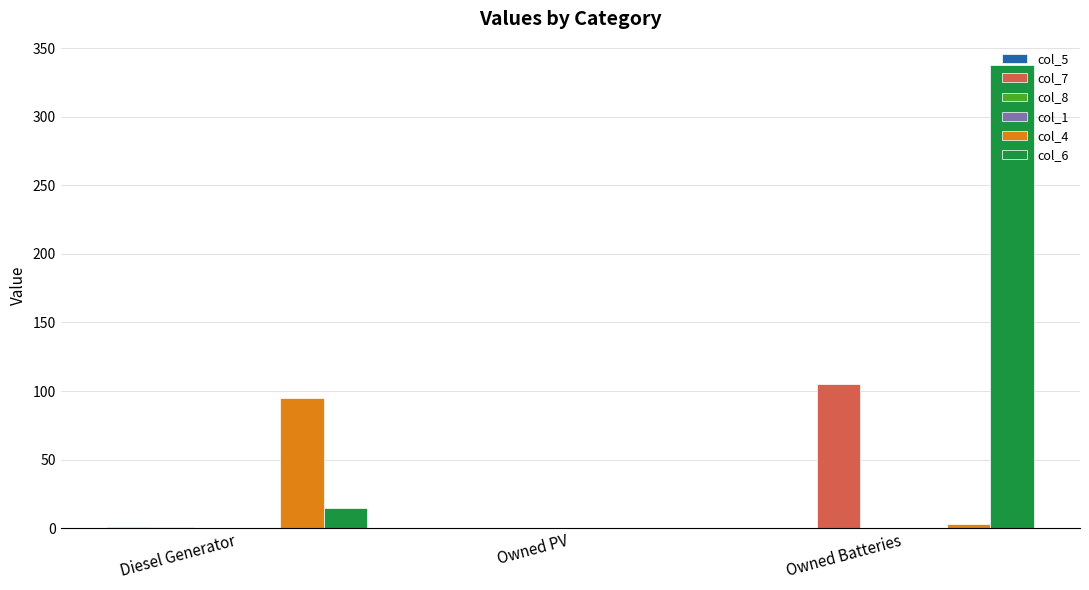

What is the sum of the col_7 values at Owned Batteries and Diesel Generator?

106